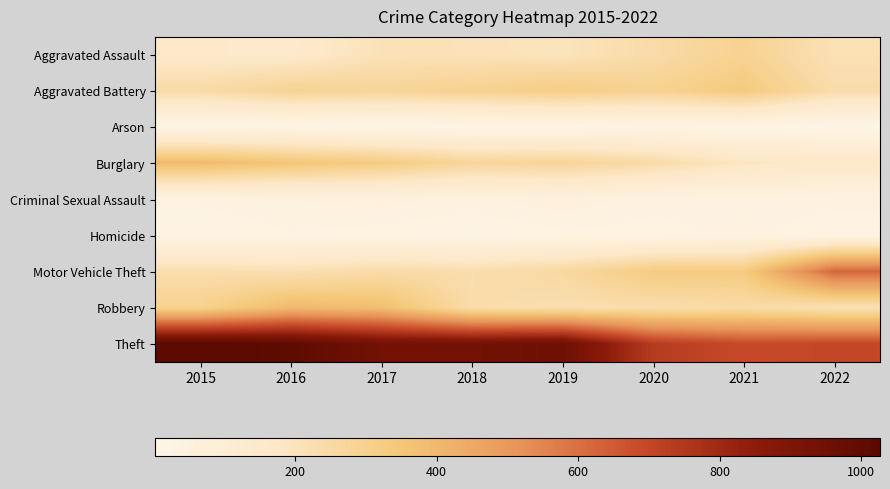

Reading right to left, extract all data points from this chart.

Aggravated Assault: 2022=213	2021=292	2020=242	2019=197	2018=206	2017=207	2016=154	2015=160
Aggravated Battery: 2022=238	2021=336	2020=294	2019=321	2018=297	2017=277	2016=288	2015=246
Arson: 2022=2	2021=14	2020=20	2019=8	2018=9	2017=9	2016=13	2015=11
Burglary: 2022=166	2021=185	2020=245	2019=281	2018=273	2017=327	2016=352	2015=393
Criminal Sexual Assault: 2022=37	2021=33	2020=36	2019=51	2018=40	2017=47	2016=43	2015=34
Homicide: 2022=19	2021=37	2020=24	2019=27	2018=15	2017=24	2016=29	2015=17
Motor Vehicle Theft: 2022=623	2021=329	2020=328	2019=260	2018=232	2017=243	2016=218	2015=228
Robbery: 2022=212	2021=244	2020=233	2019=224	2018=237	2017=381	2016=394	2015=297
Theft: 2022=701	2021=691	2020=736	2019=959	2018=941	2017=941	2016=1009	2015=1027